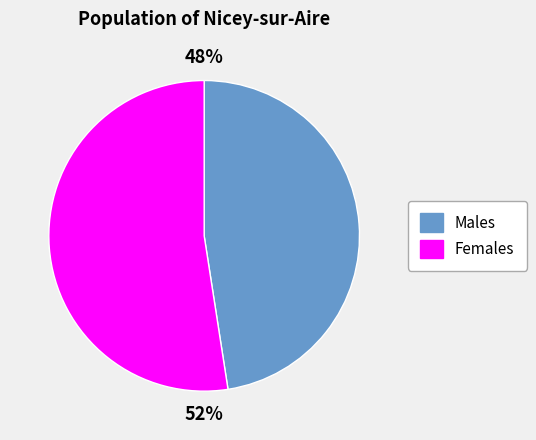

Is there any slice that represents more than half of the pie?

Yes